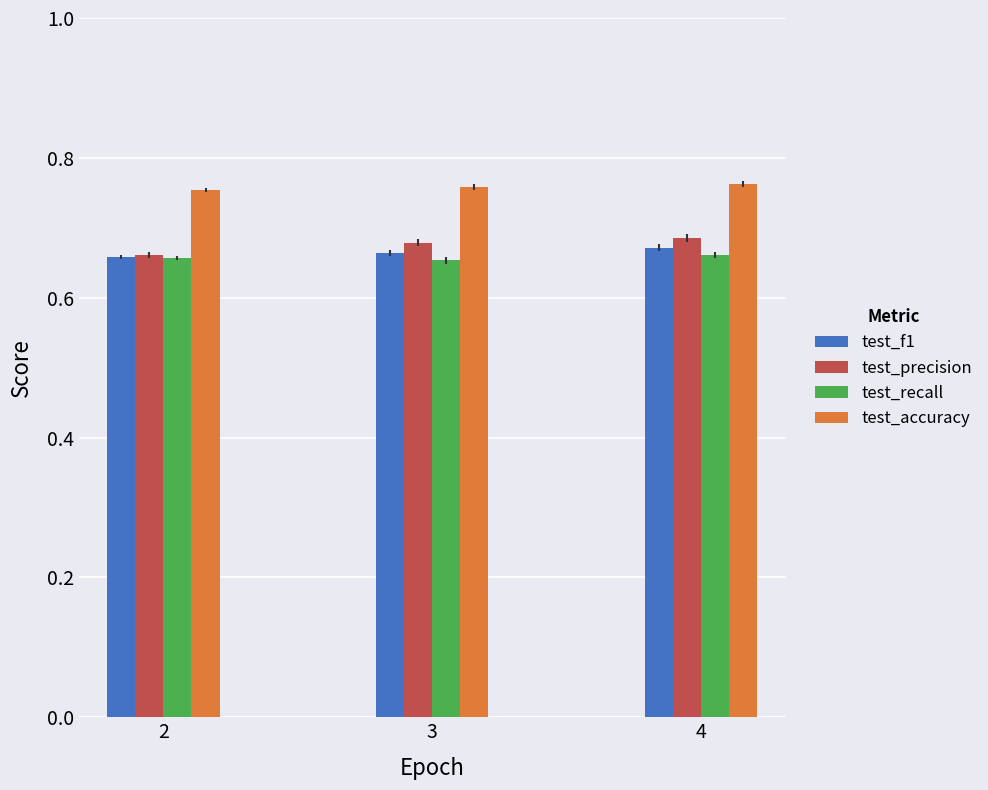

What is the total value across all series at 3?

2.8